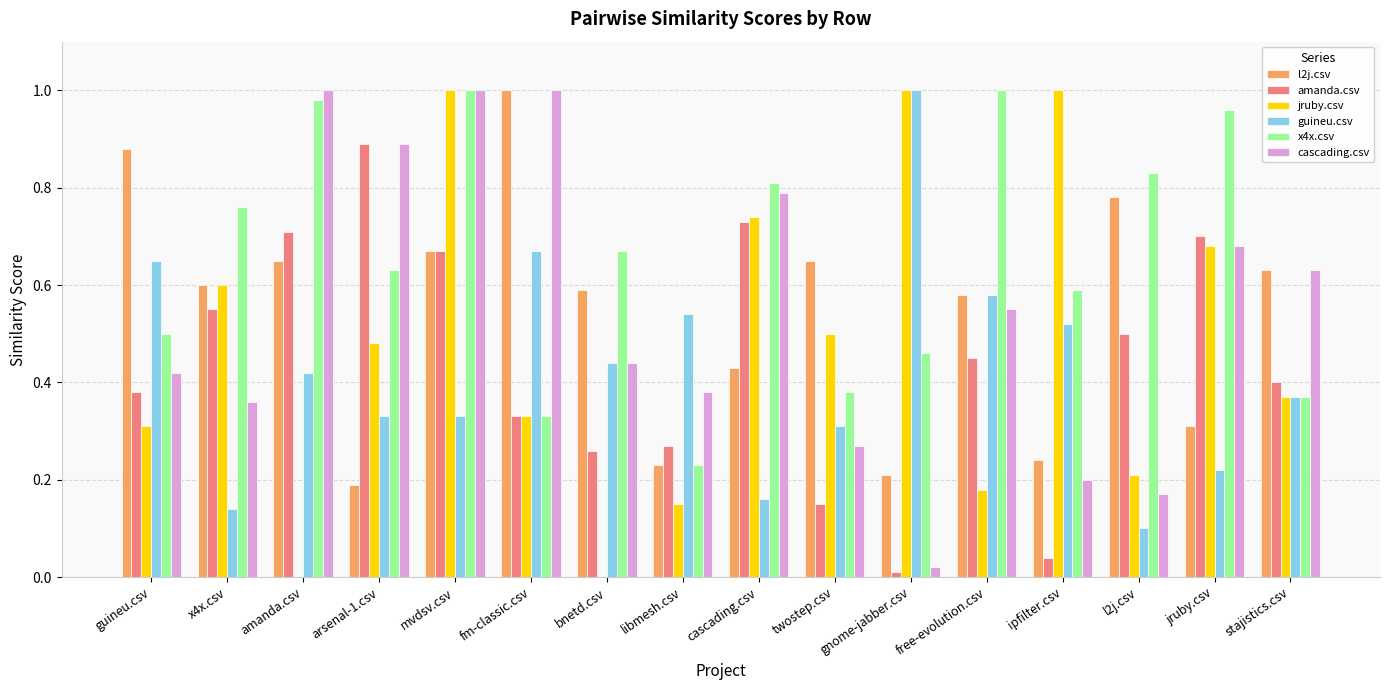

The amanda.csv series shows 0.3 at bnetd.csv. True or false?

True